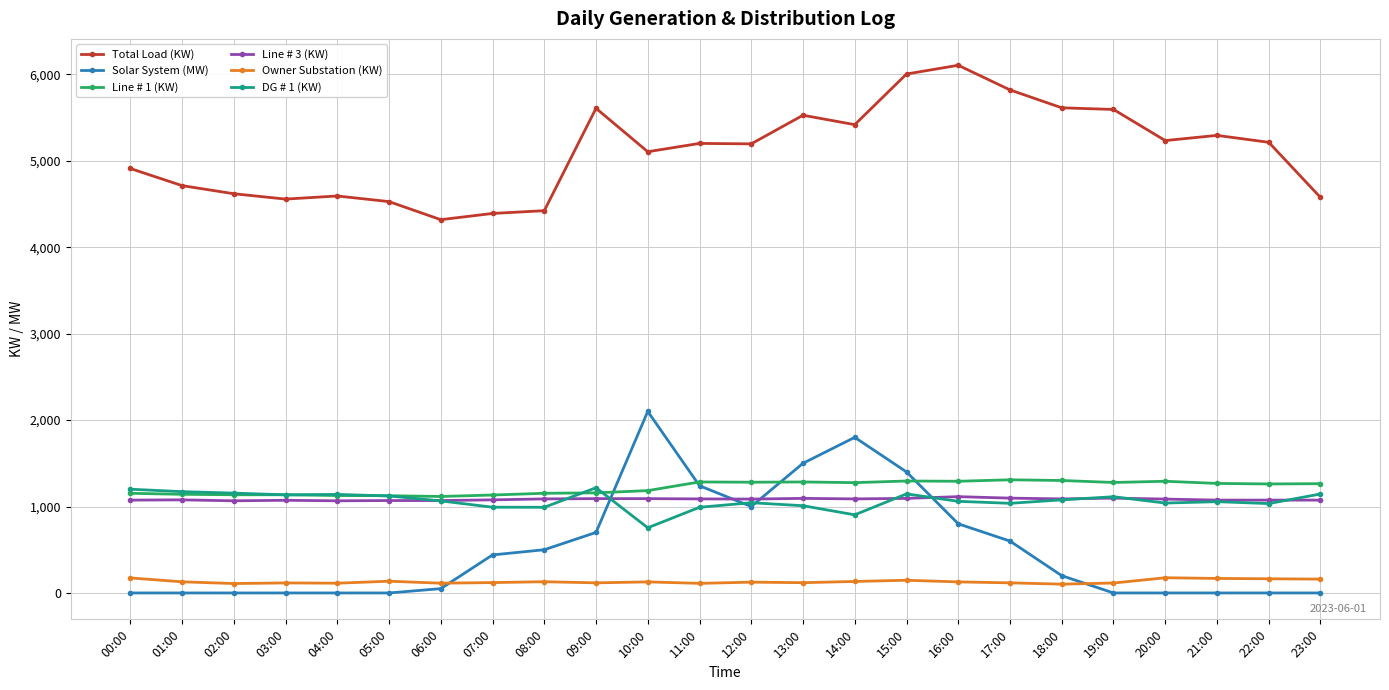

How many values in the DG # 1 (KW) series are below 1065?

12